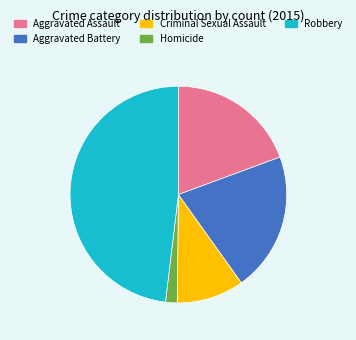

What is the ratio of the value at Criminal Sexual Assault to the value at Aggravated Battery?

0.5